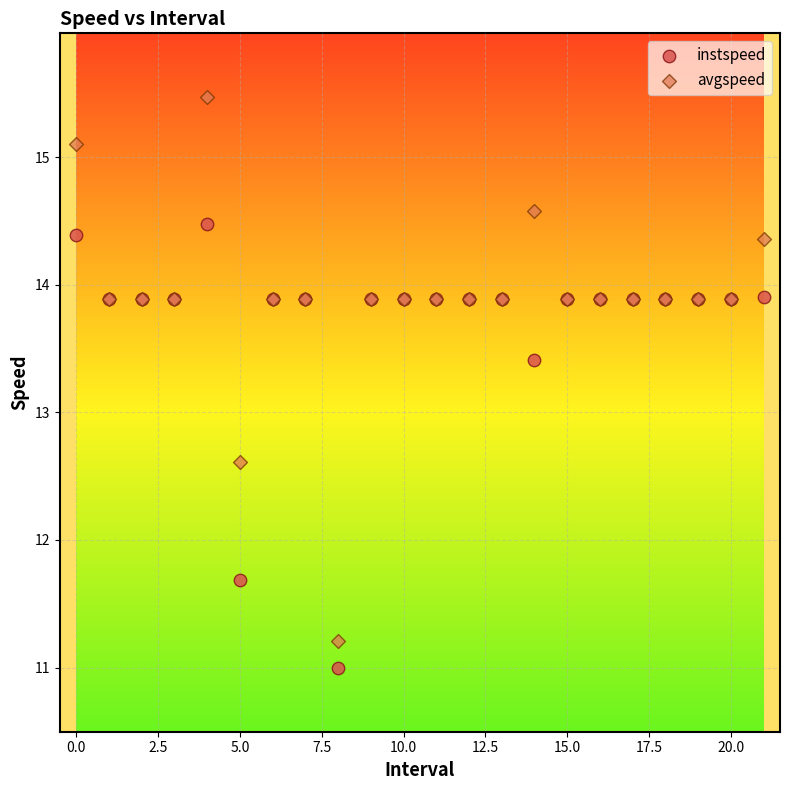

Which series contains the highest Y value?

avgspeed